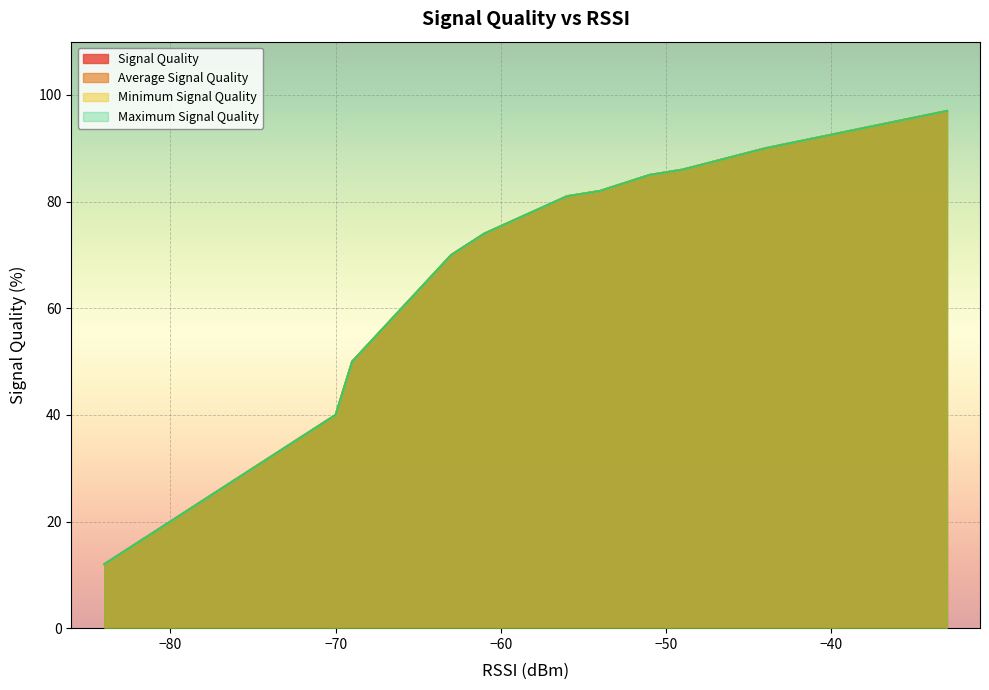

How many data points in Signal Quality are less than 74?

8